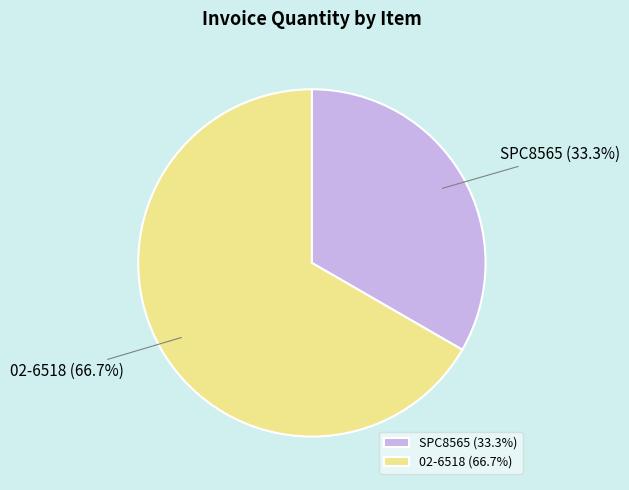

Is SPC8565 the majority of the pie?

No